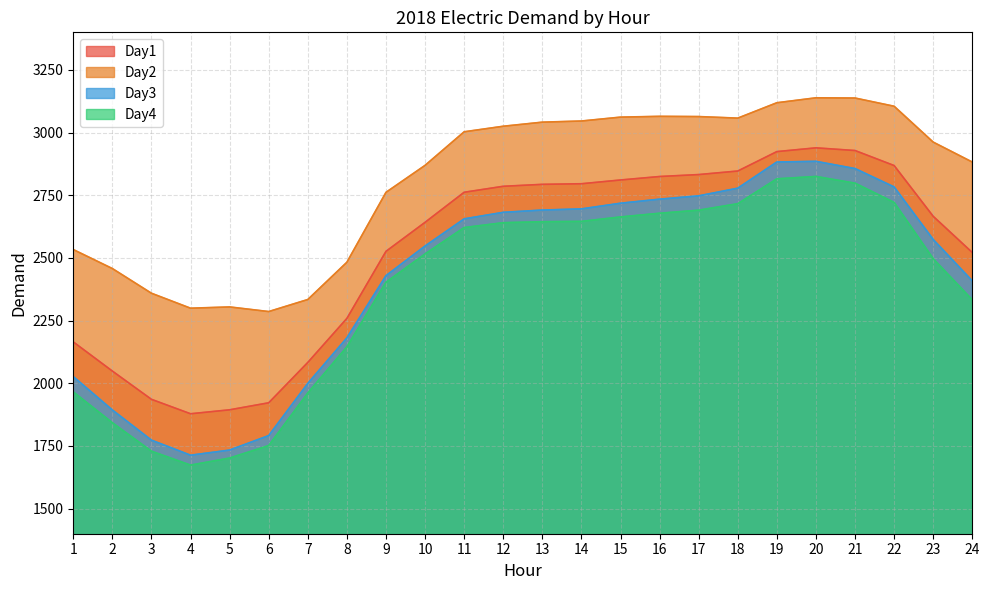

At which category is the sum across all series the highest?

20